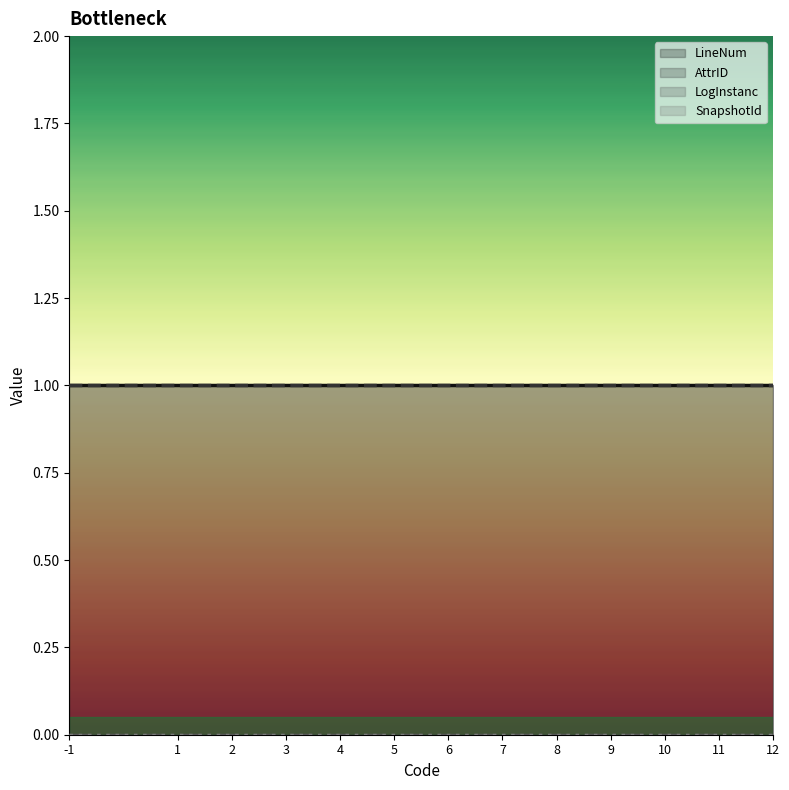

What are all the series names shown in the legend?

LineNum, AttrID, LogInstanc, SnapshotId